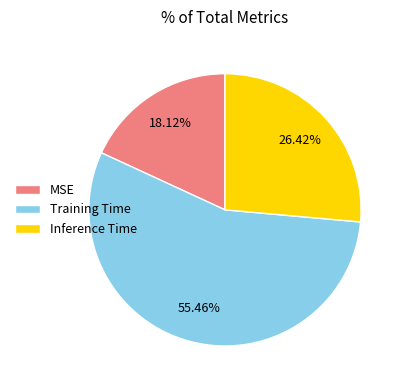

What percentage is the Inference Time slice, to the nearest percent?

26%